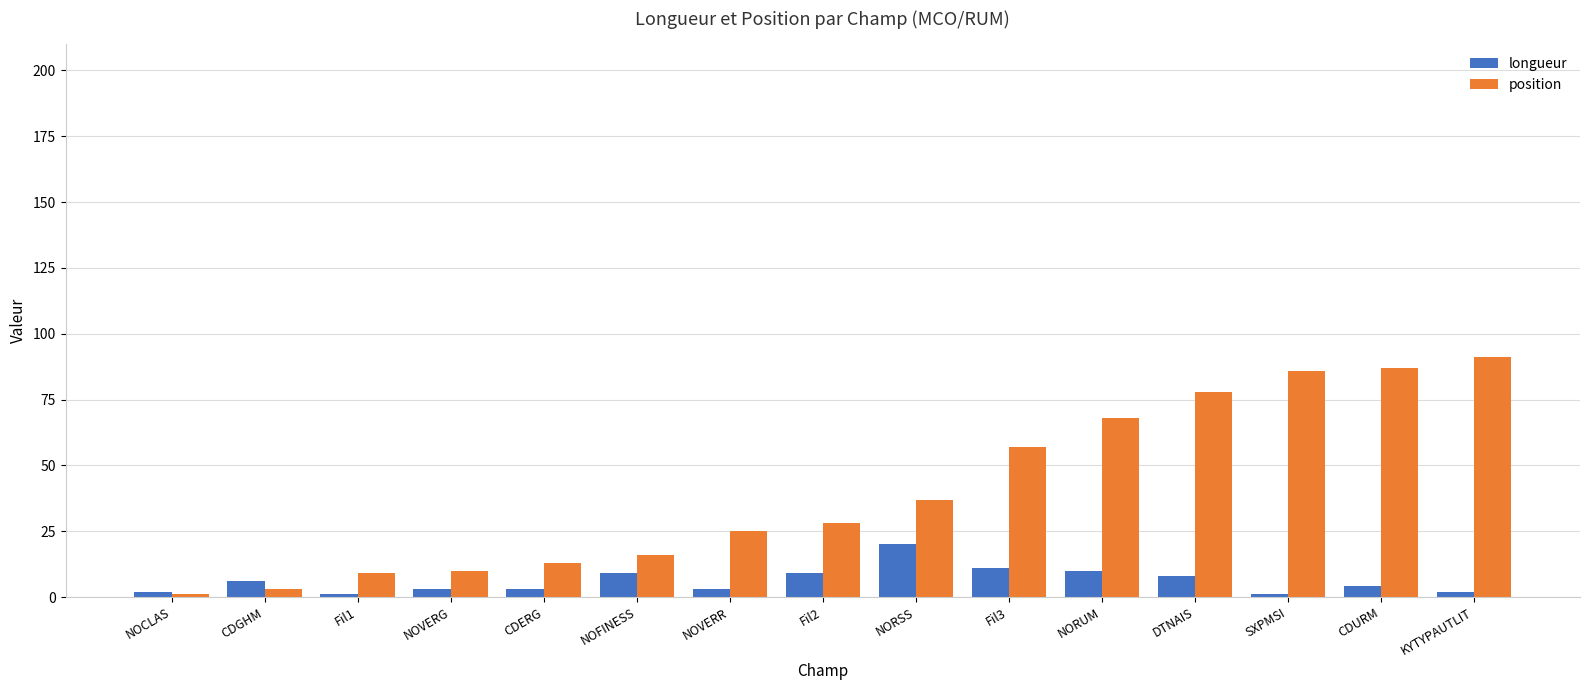

What is the spread (max minus min) of values at KYTYPAUTLIT?

89